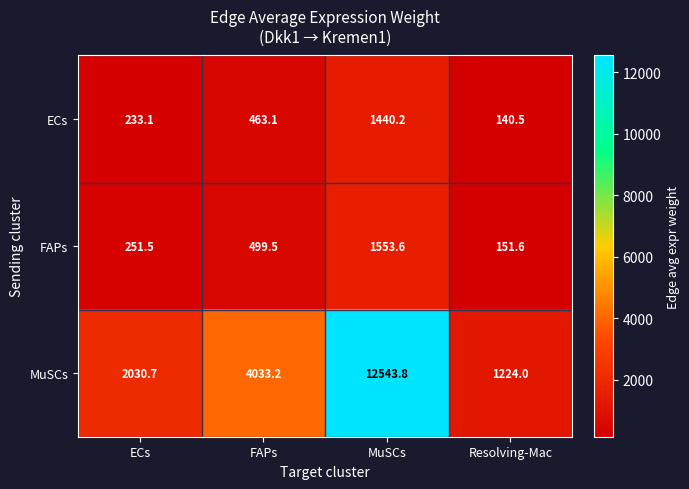

Is it true that FAPs equals 164.5 at FAPs?

False